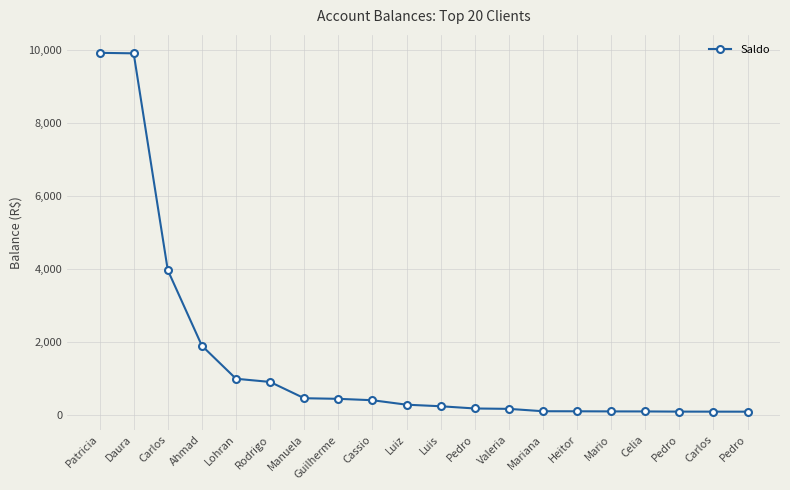

Is this an area chart (filled region under the line)?

No